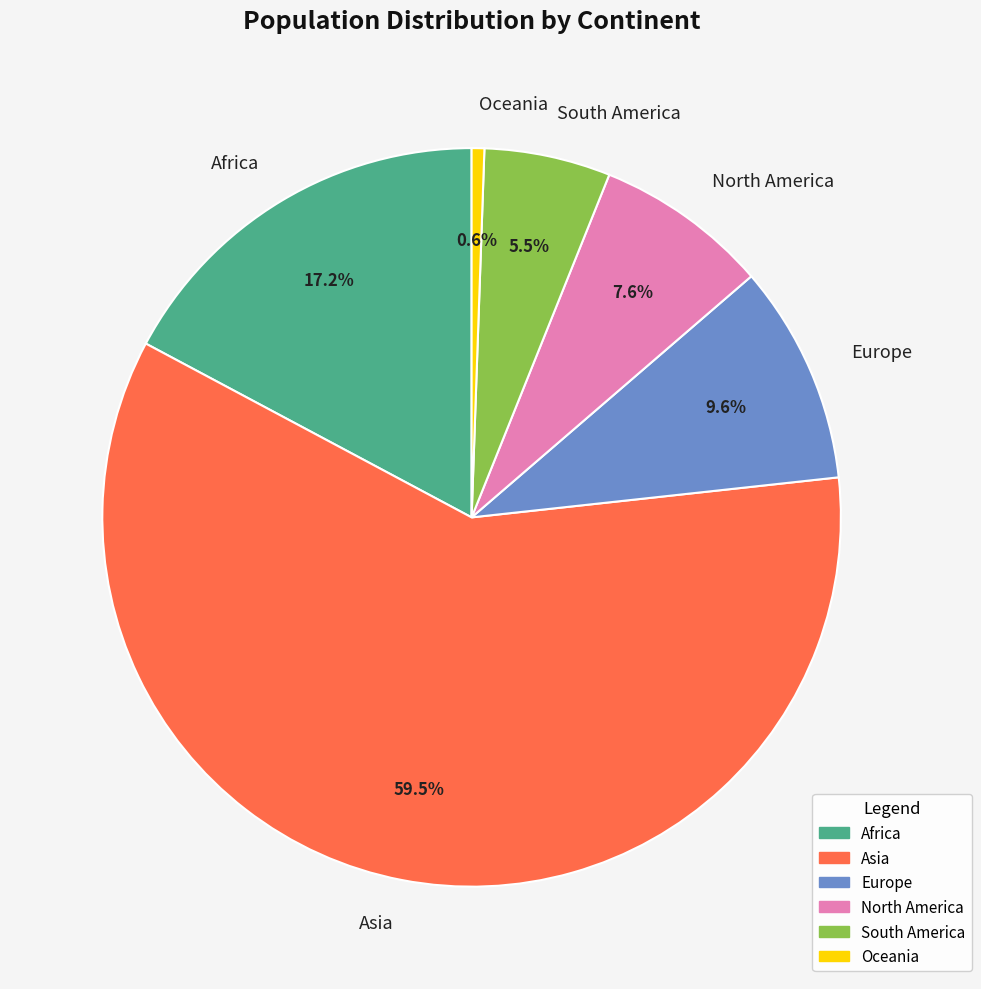

Rank the categories by value from lowest to highest.

Oceania, South America, North America, Europe, Africa, Asia